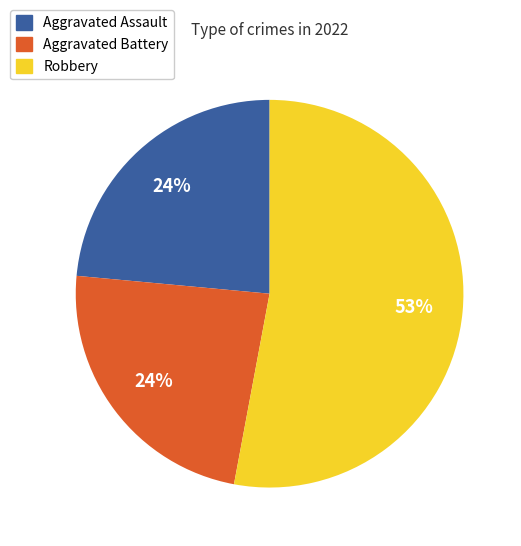

How many segments does this pie chart have?

3